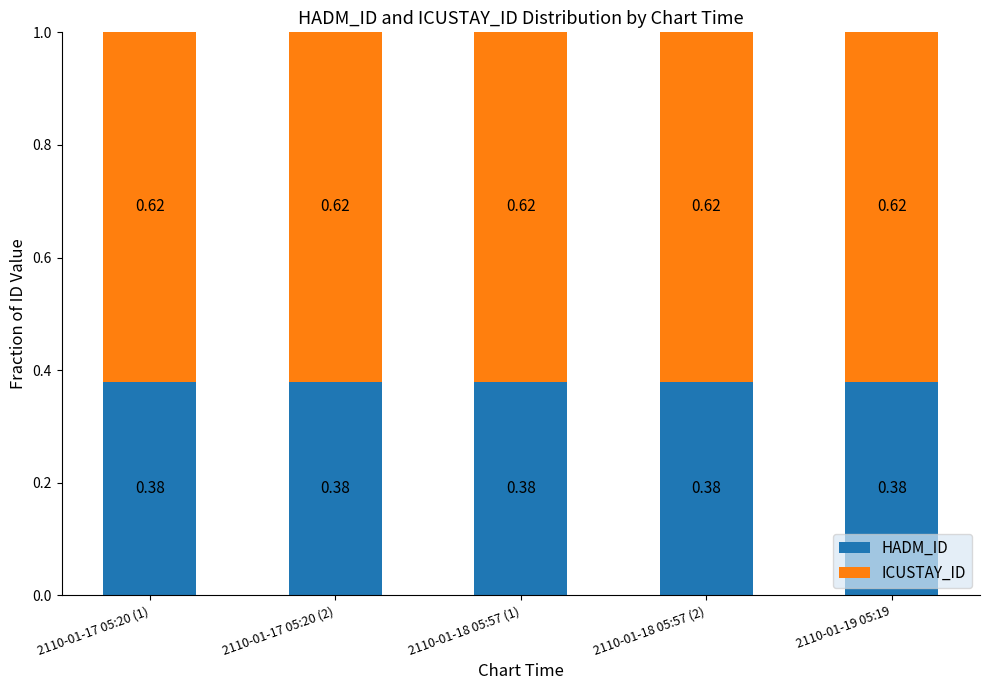

What is the total value across all series at 2110-01-18 05:57 (1)?

1.0